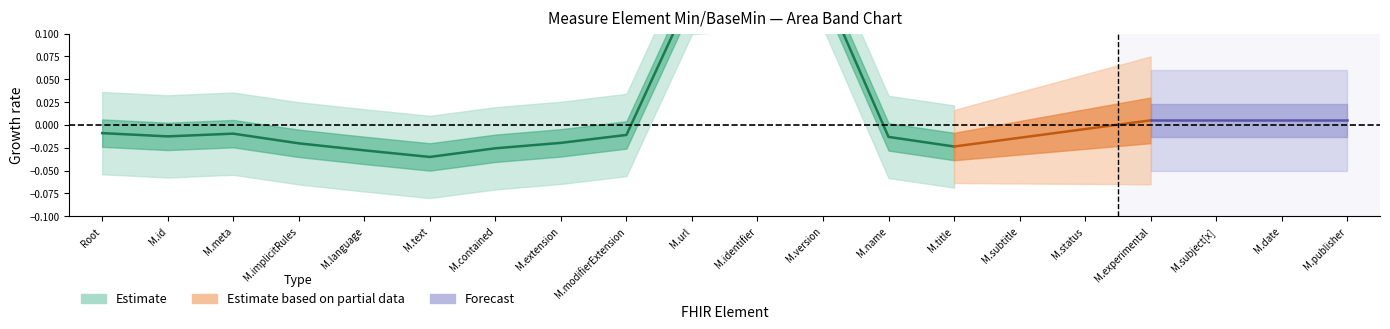

What is the label of the 17th point from the right?

Measure.implicitRules